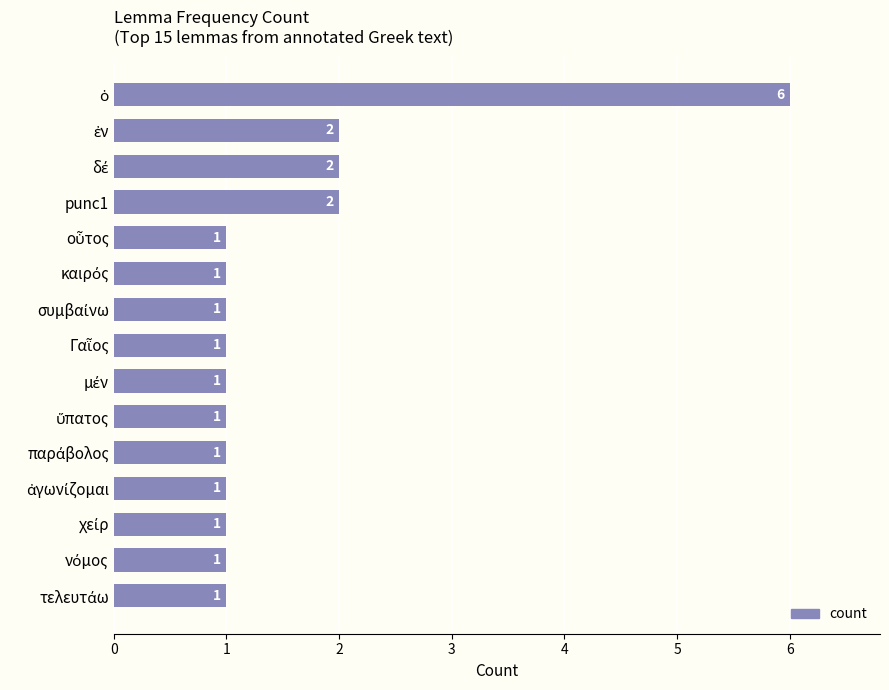

What is the greatest value displayed?

6